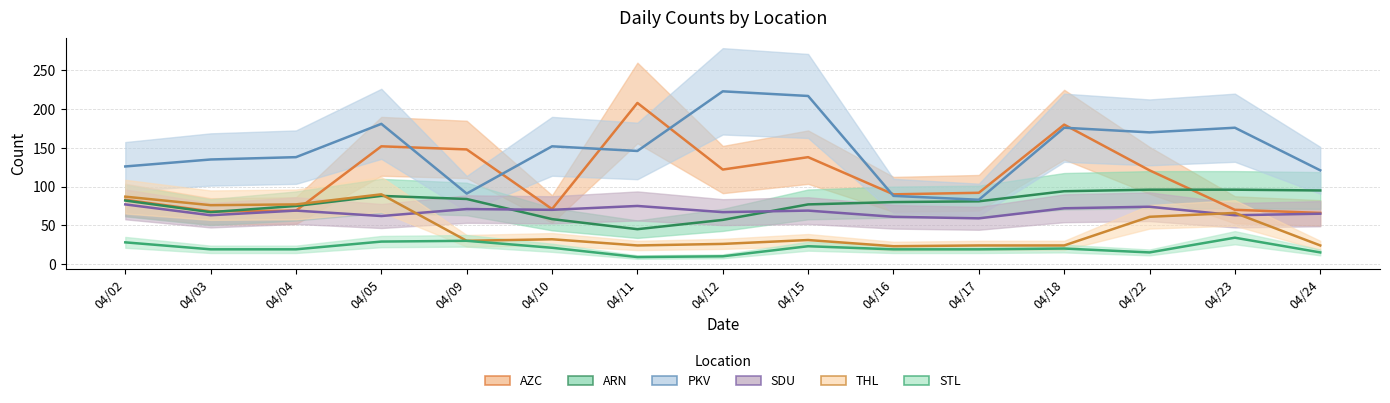

Does the chart display data point markers on the line(s)?

No